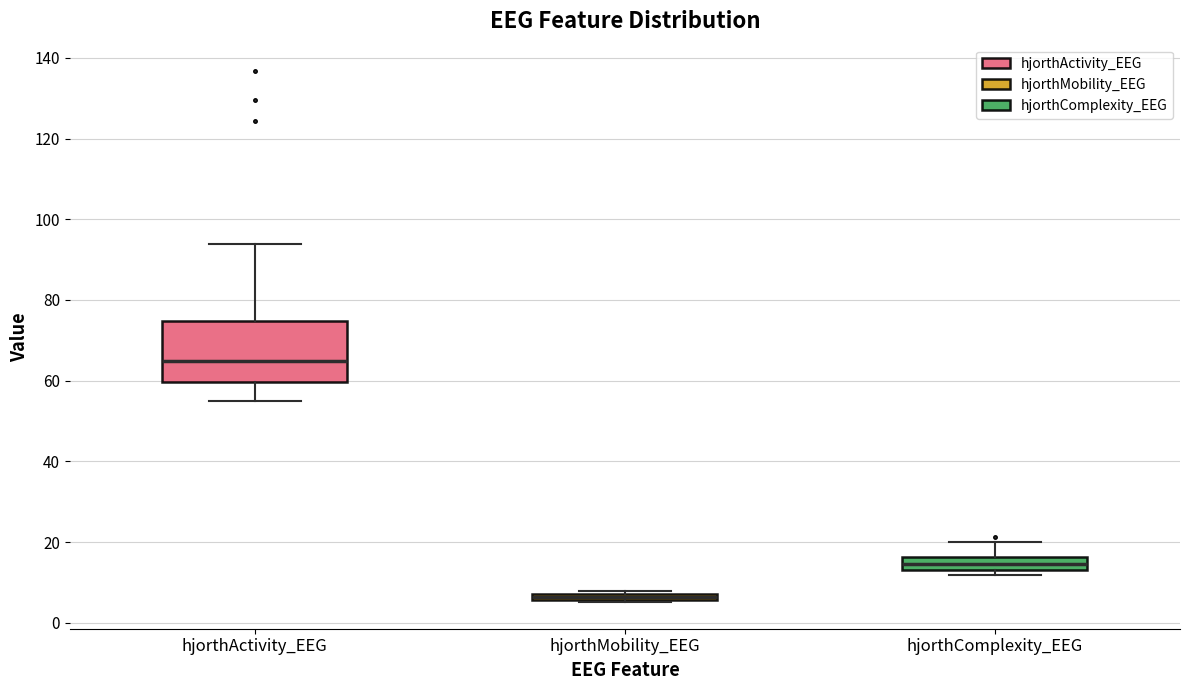

Where does the median line of the box for hjorthActivity_EEG sit on the y-axis? The values are not printed on the chart, so give them approximately, as read against the axis.

64